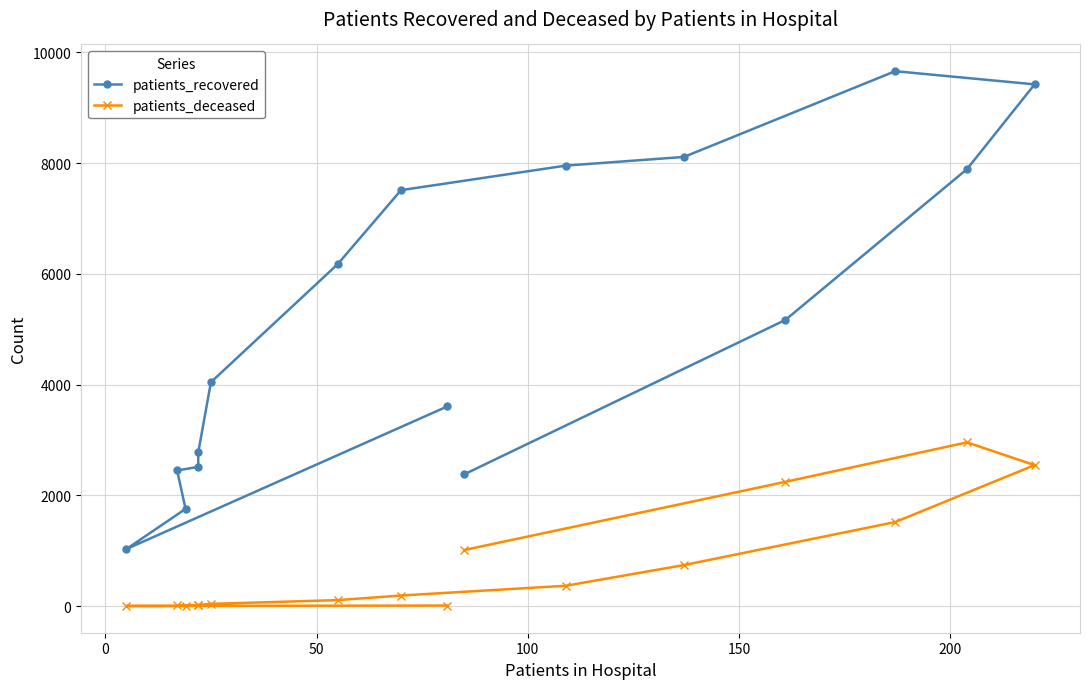

Which series has the widest spread of values?

patients_recovered